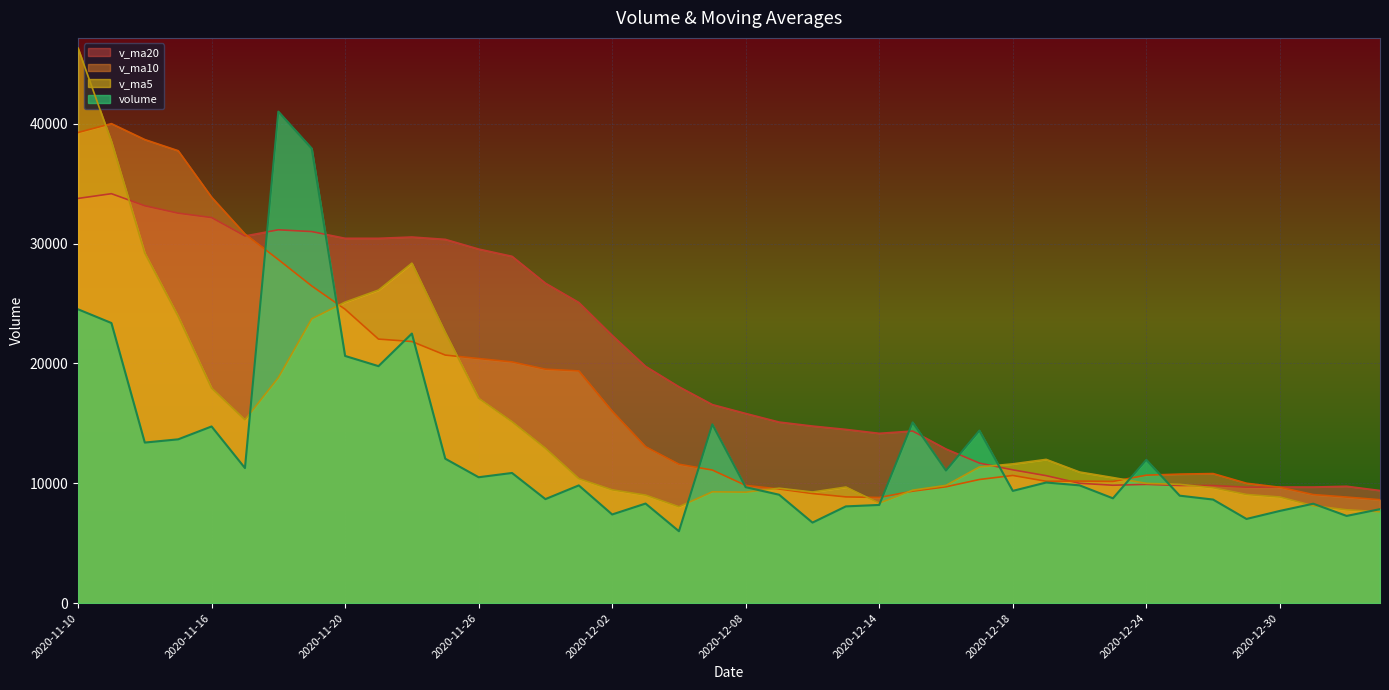

The v_ma5 series shows 10941.0 at 2020-12-22. True or false?

True